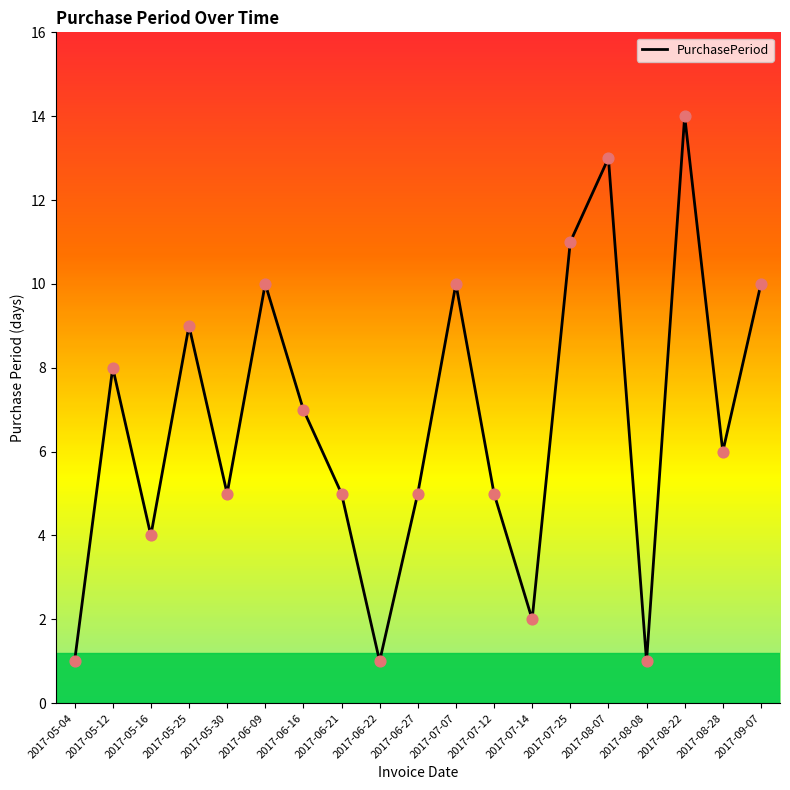

What is the change in value from 2017-06-09 to 2017-08-07?

+3